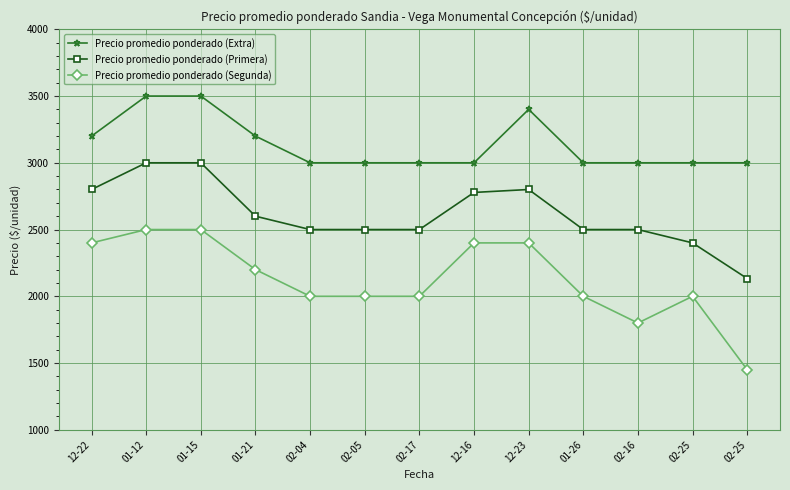

Where is Precio promedio ponderado (Extra) nearest to the value 3250?

12-22